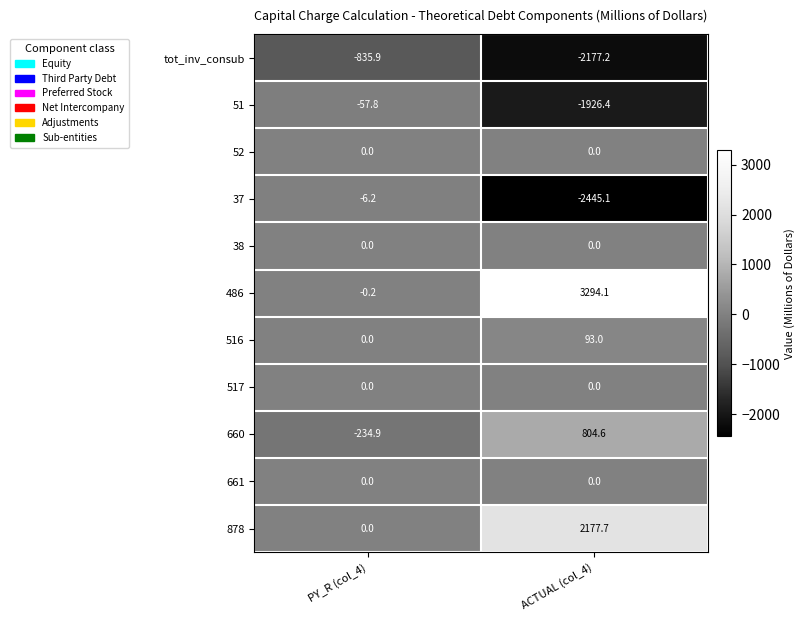

What is the maximum value for 37?

-6.2